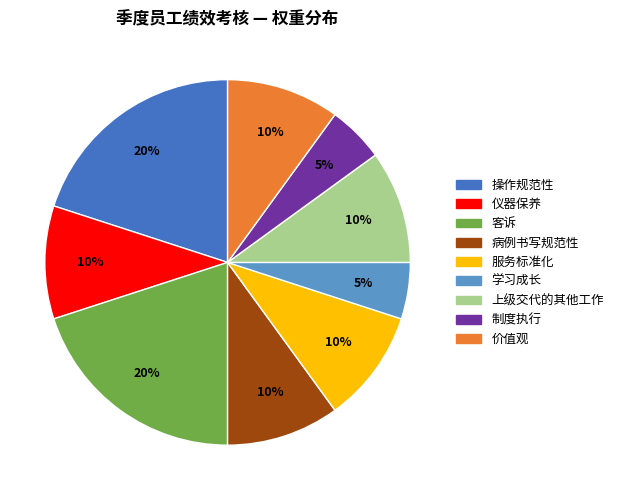

The 服务标准化 slice represents 10% of the pie. True or false?

True